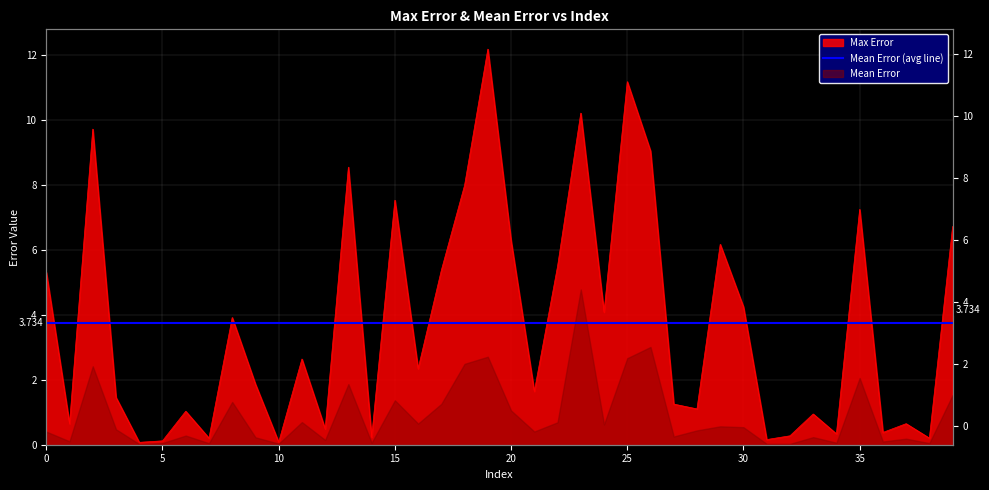

Reading left to right, transcribe all the data shown in this chart.

5.3	0.6	9.7	1.5	0.1	0.1	1.0	0.2	3.9	1.9	0.1	2.6	0.5	8.5	0.2	7.5	2.3	5.4	8.0	12.2	6.3	1.6	5.5	10.2	4.1	11.2	9.0	1.3	1.1	6.2	4.2	0.2	0.3	0.9	0.3	7.2	0.4	0.6	0.2	6.7